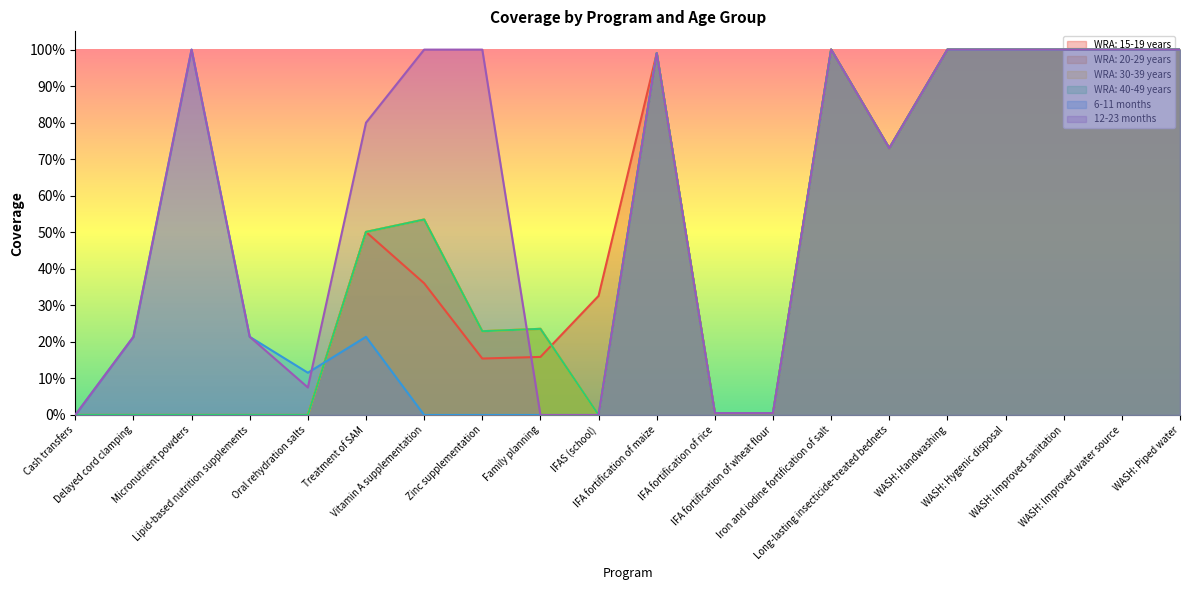

The value of WRA: 40-49 years at Micronutrient powders is 0.0. True or false?

True